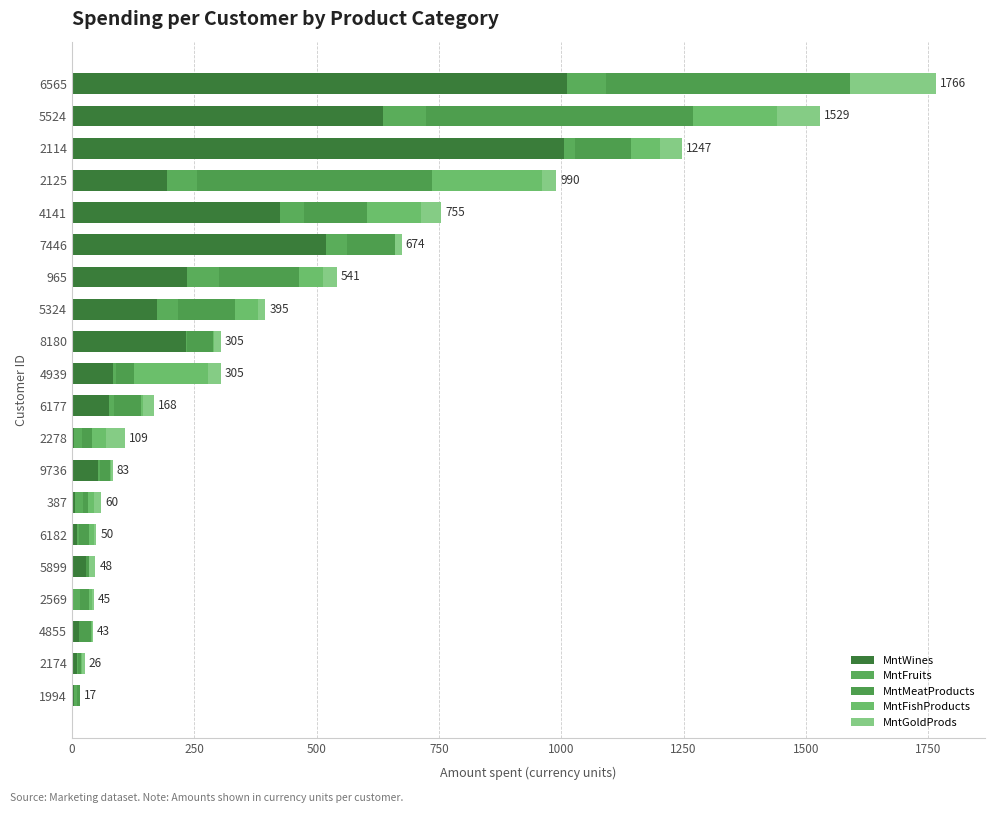

How many series are shown in this chart?

5